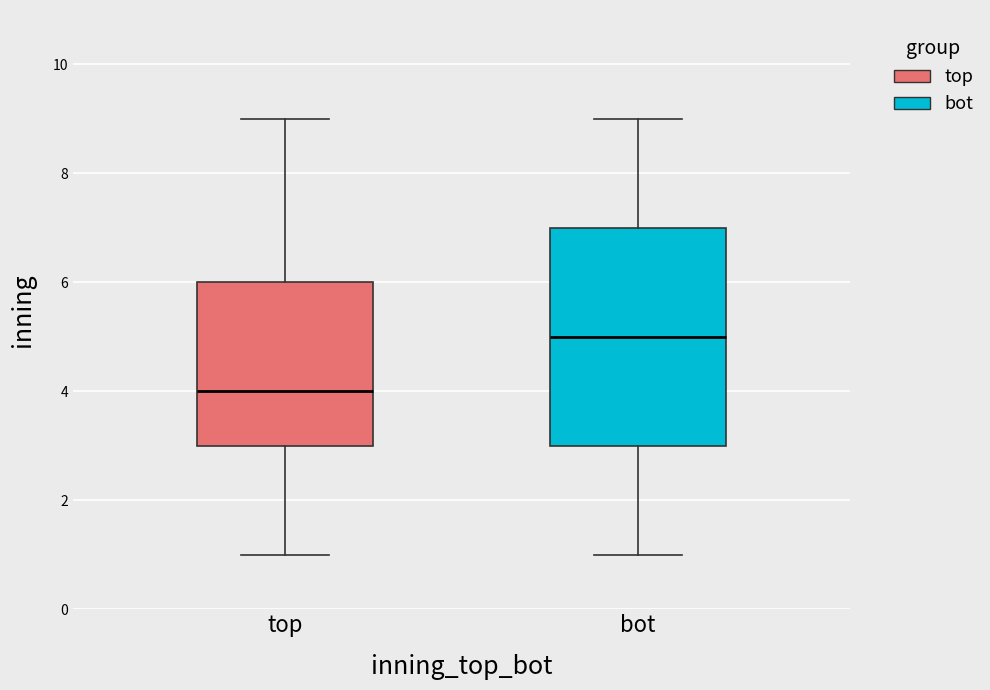

Where is the lower edge of the box for bot on the y-axis? The values are not printed on the chart, so give them approximately, as read against the axis.

3